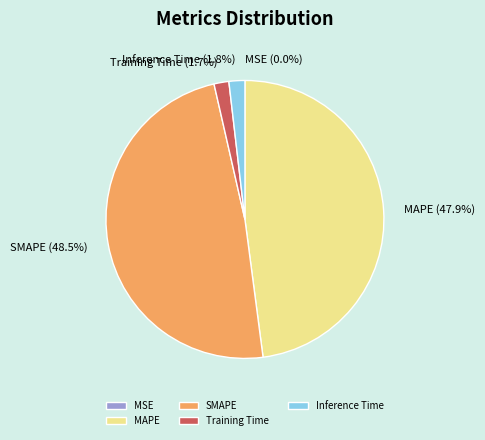

True or false: Training Time accounts for 2% of the total.

True